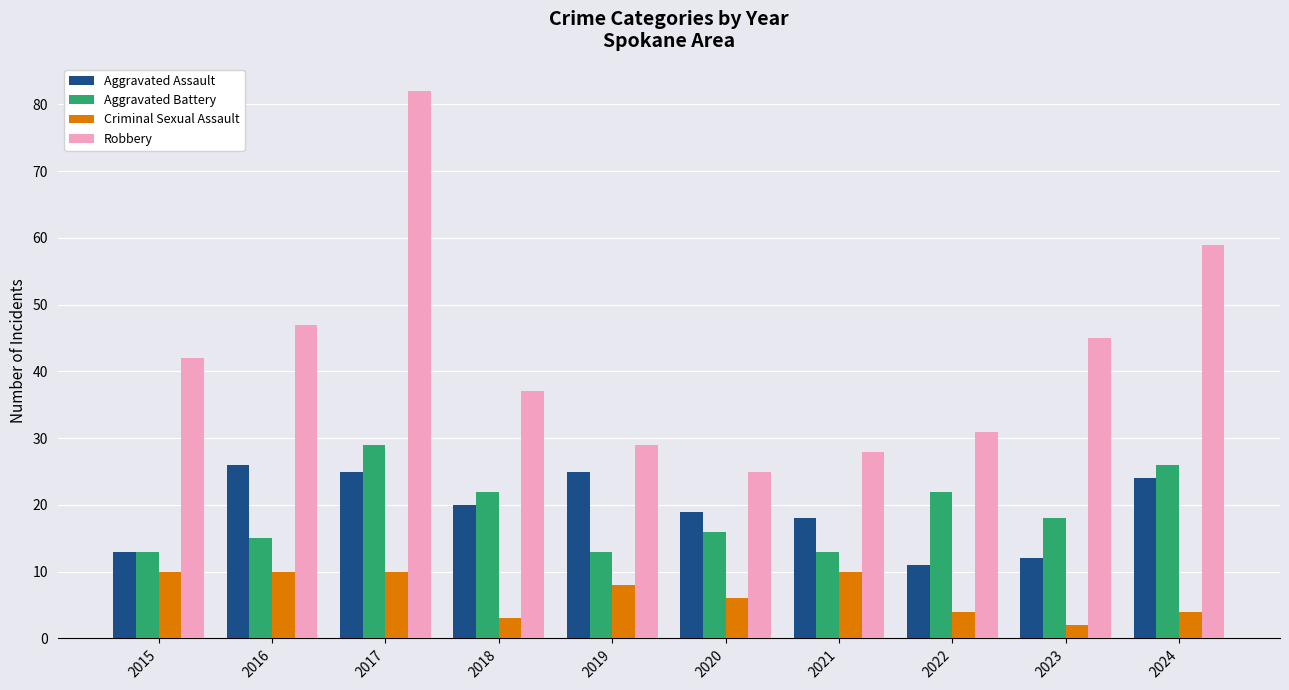

Reading left to right, list all the values displayed in this chart.

Aggravated Assault: 2015=13	2016=26	2017=25	2018=20	2019=25	2020=19	2021=18	2022=11	2023=12	2024=24
Aggravated Battery: 2015=13	2016=15	2017=29	2018=22	2019=13	2020=16	2021=13	2022=22	2023=18	2024=26
Criminal Sexual Assault: 2015=10	2016=10	2017=10	2018=3	2019=8	2020=6	2021=10	2022=4	2023=2	2024=4
Robbery: 2015=42	2016=47	2017=82	2018=37	2019=29	2020=25	2021=28	2022=31	2023=45	2024=59